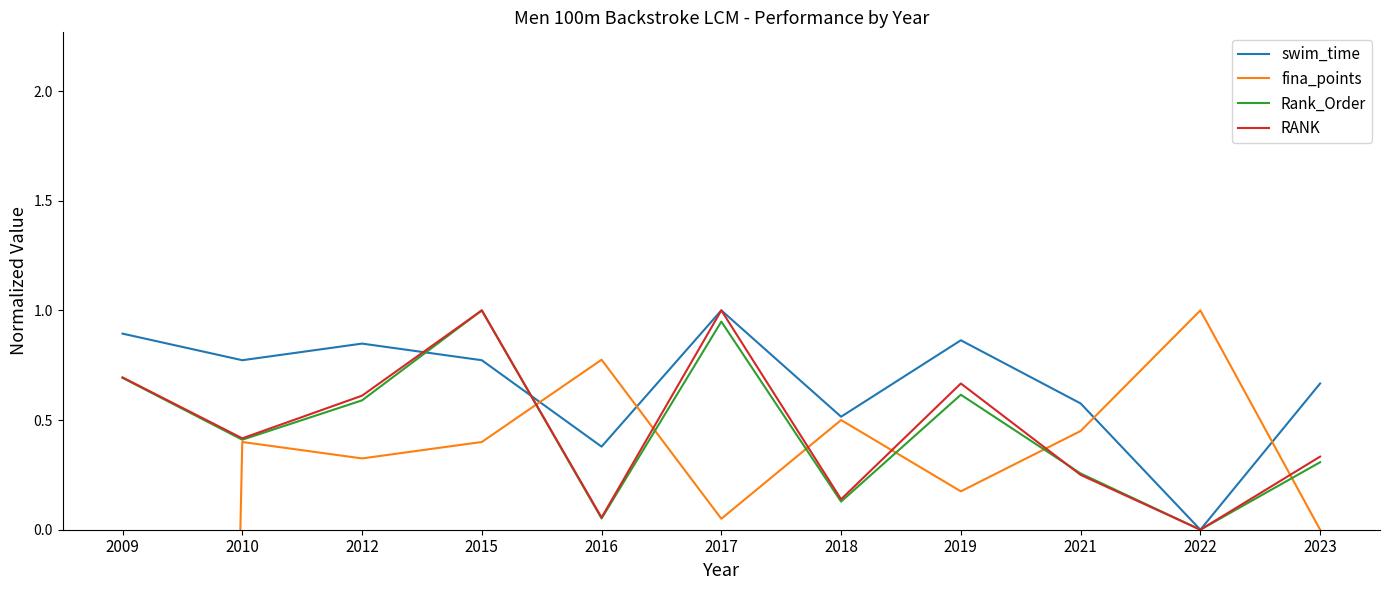

Rank the categories by swim_time value from highest to lowest.

2017, 2009, 2019, 2012, 2010, 2015, 2023, 2021, 2018, 2016, 2022